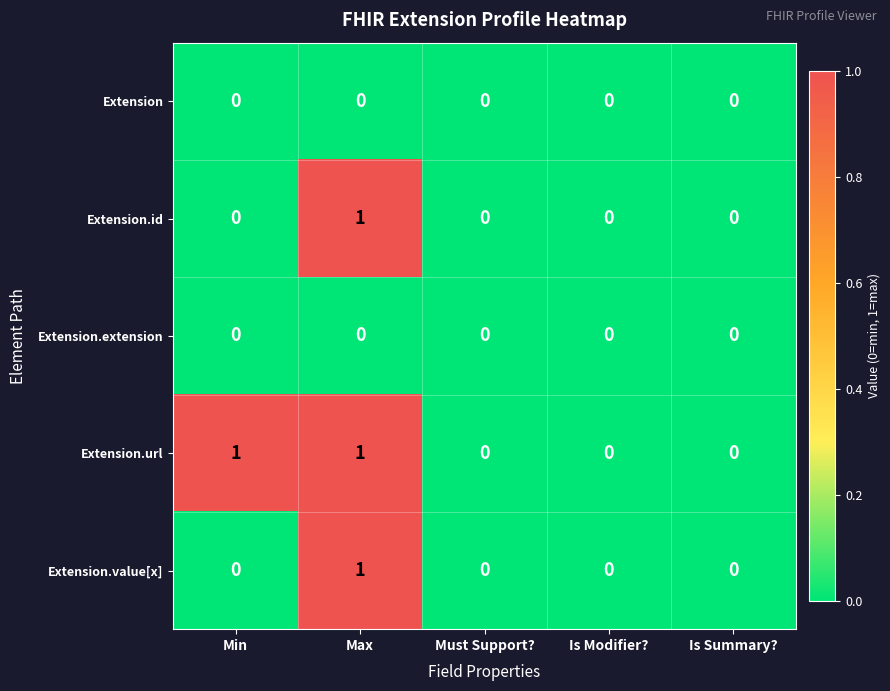

True or false: Extension.value[x] has a value of 0 at Is Modifier?.

True